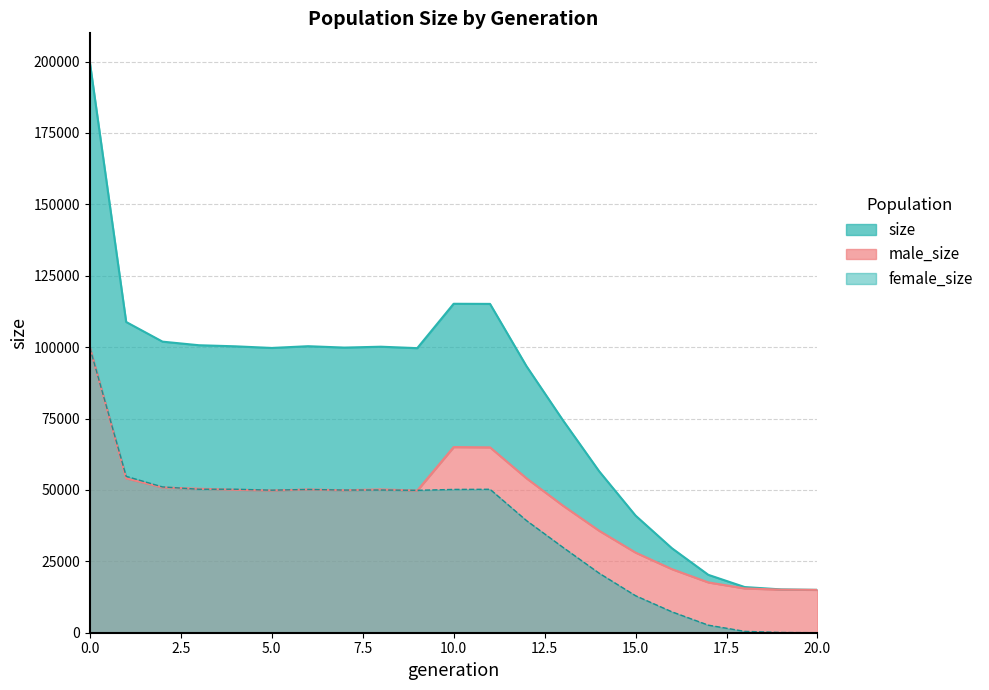

Rank the series at 20 from highest to lowest value.

size, male_size, female_size